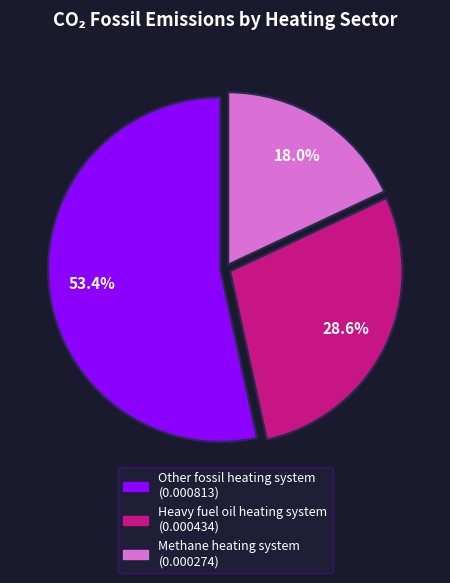

Which category has the smallest portion of the pie?

Methane (HR)